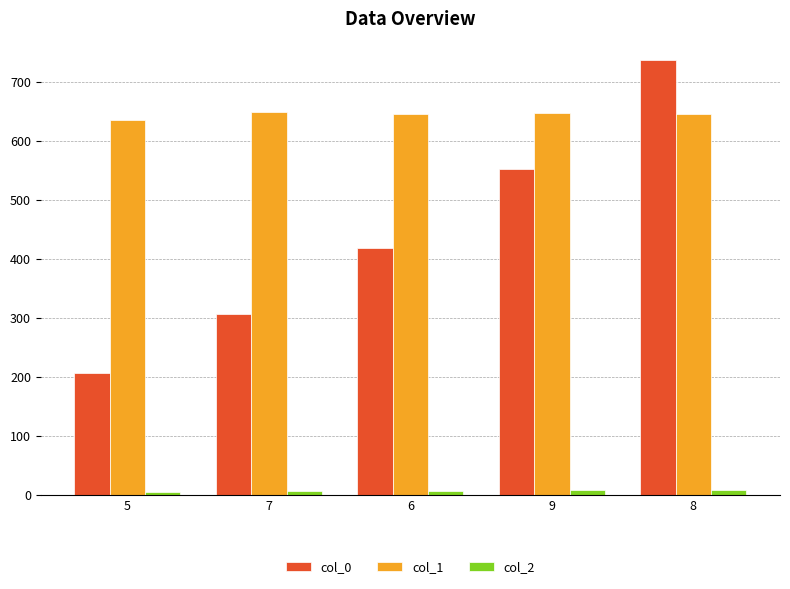

How many series are shown in this chart?

3